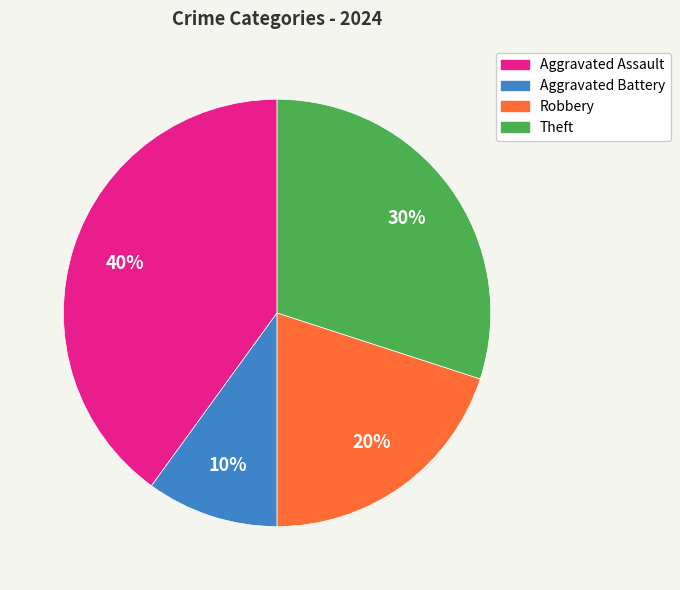

Is Aggravated Assault the majority of the pie?

No